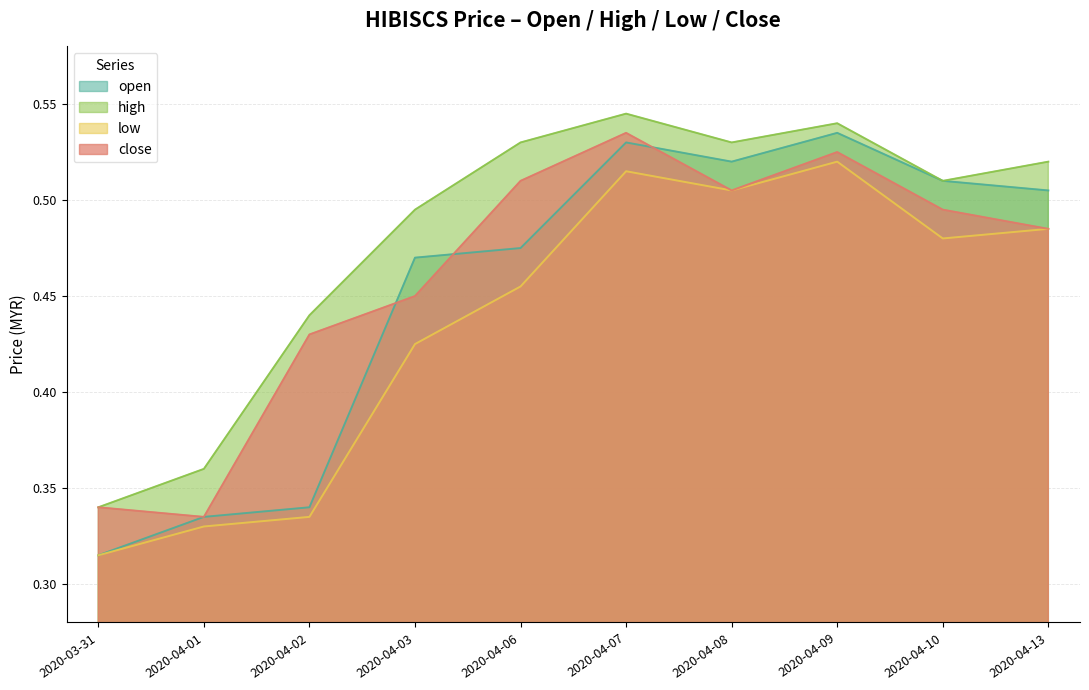

In close, how many points are higher than both neighbors (excluding endpoints)?

2